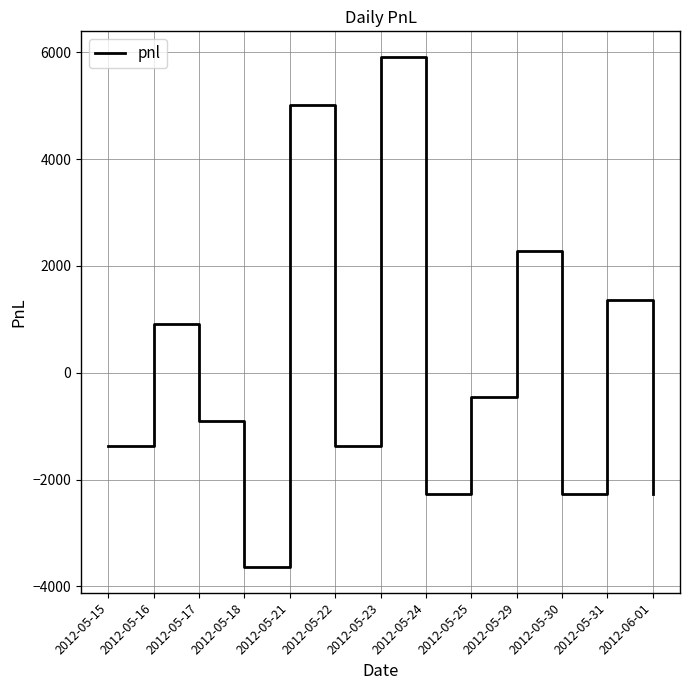

Is it true that the value at 2012-05-29 is 2275?

True